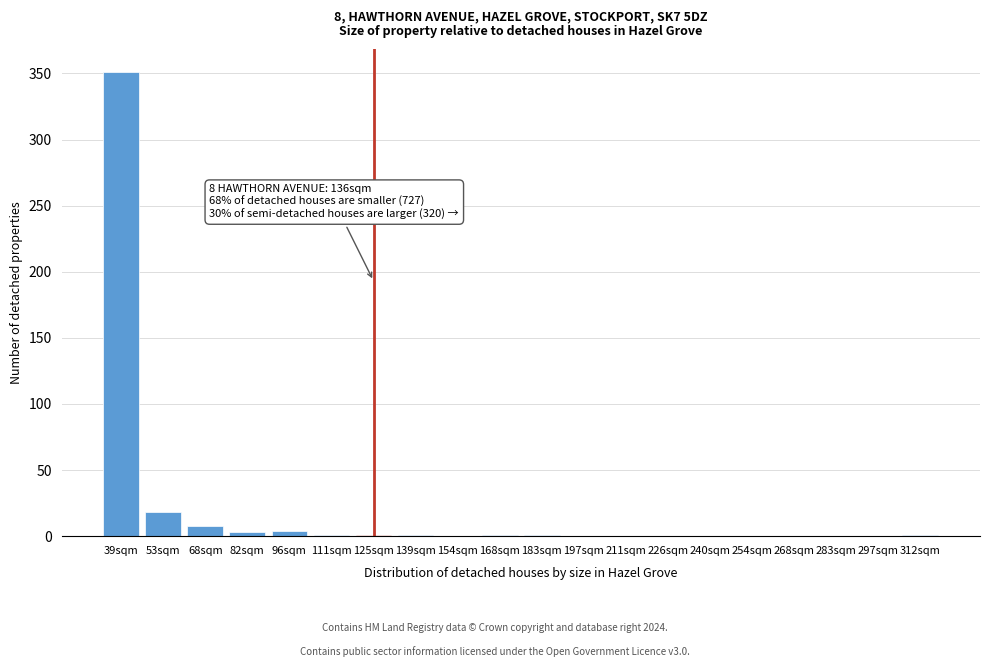

The chart shows a value of 0 at 283sqm. True or false?

True